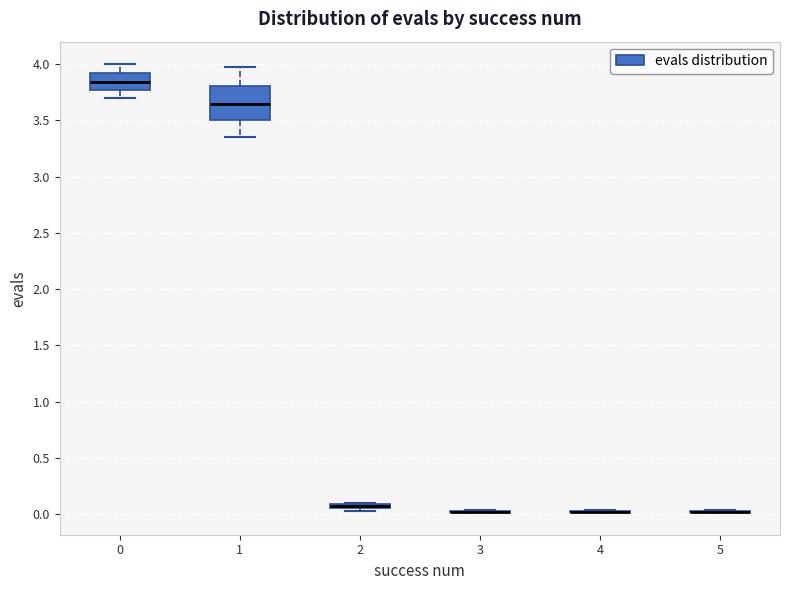

Where does the median line of the box at x = 0 sit on the y-axis? The values are not printed on the chart, so give them approximately, as read against the axis.

3.85